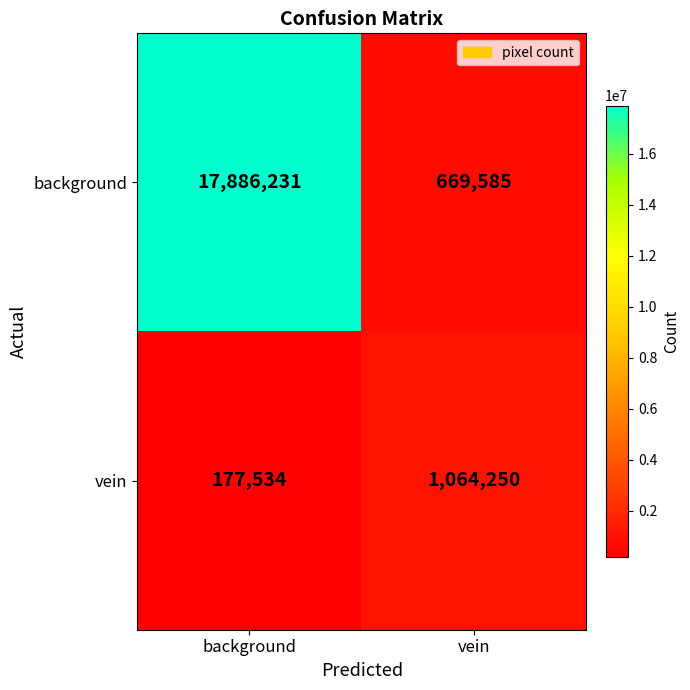

Reading left to right, what are all the values shown in this chart?

background: 17886231	669585
vein: 177534	1064250